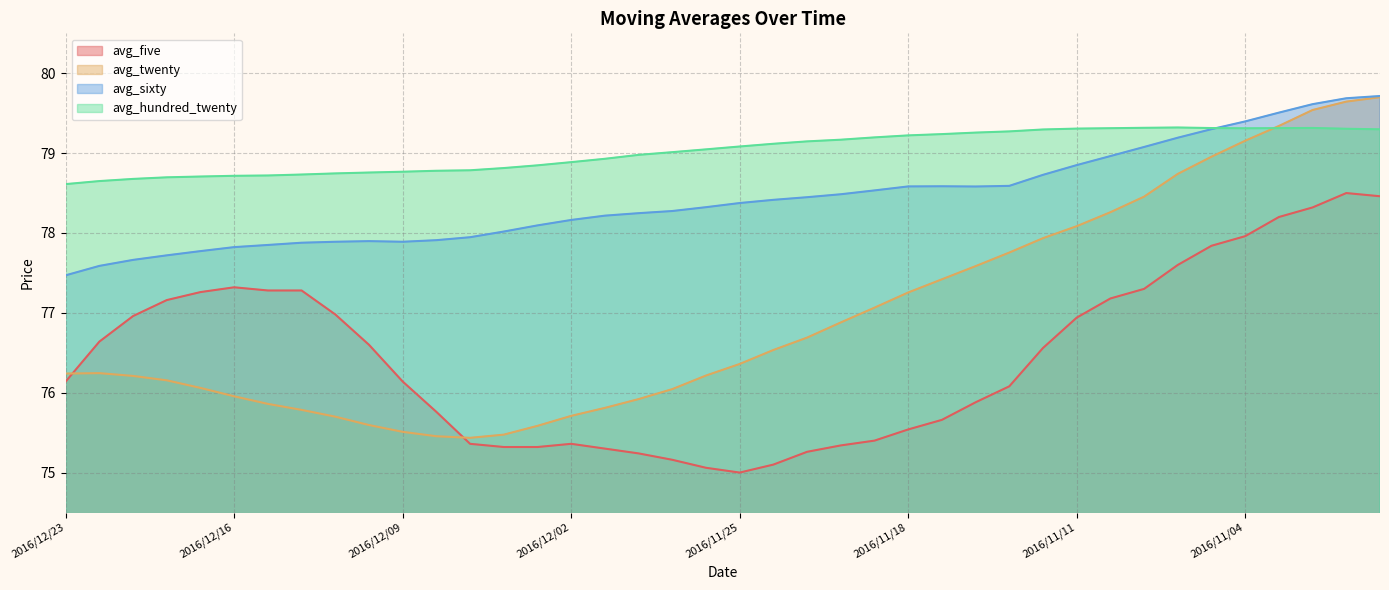

What is the sum of the avg_twenty values at 2016/11/14 and 2016/11/09?

156.4